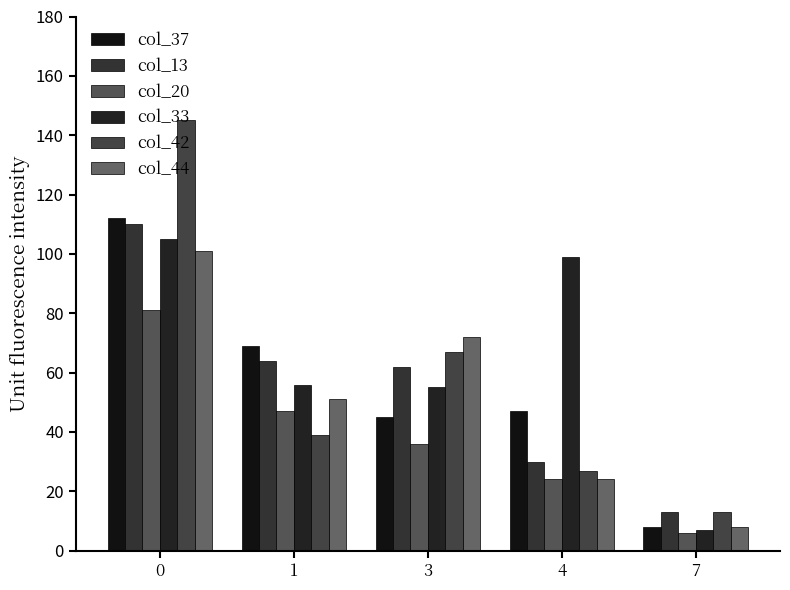

Reading right to left, what are all the values shown in this chart?

col_37: 7=8	4=47	3=45	1=69	0=112
col_13: 7=13	4=30	3=62	1=64	0=110
col_20: 7=6	4=24	3=36	1=47	0=81
col_33: 7=7	4=99	3=55	1=56	0=105
col_42: 7=13	4=27	3=67	1=39	0=145
col_44: 7=8	4=24	3=72	1=51	0=101